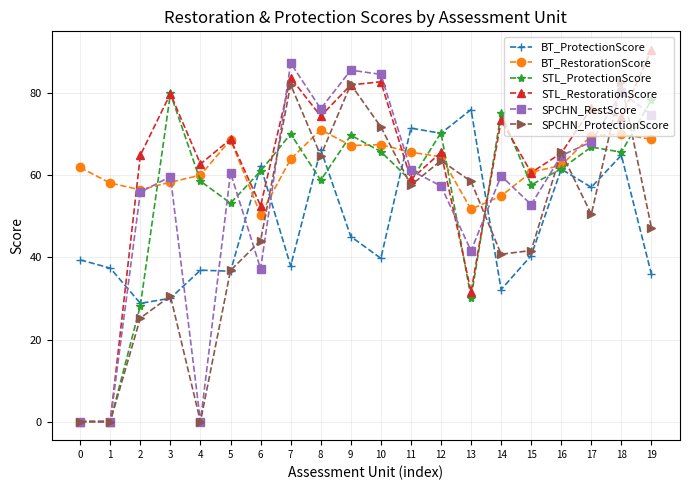

Is it true that STL_ProtectionScore equals 107.3 at 18?

False